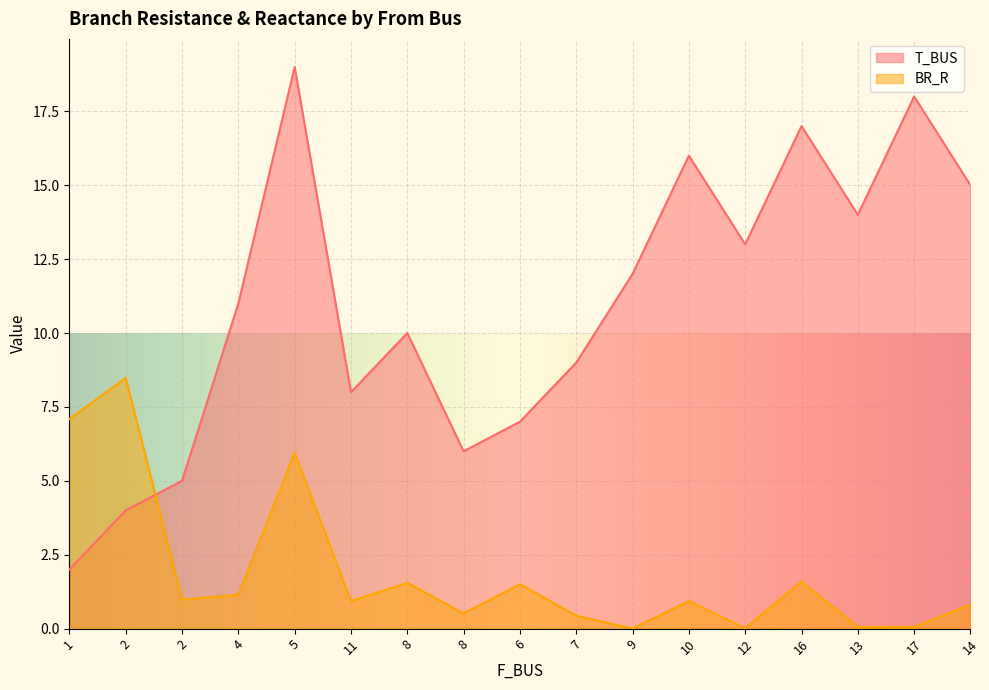

True or false: T_BUS has more than 2 interior local peaks.

True